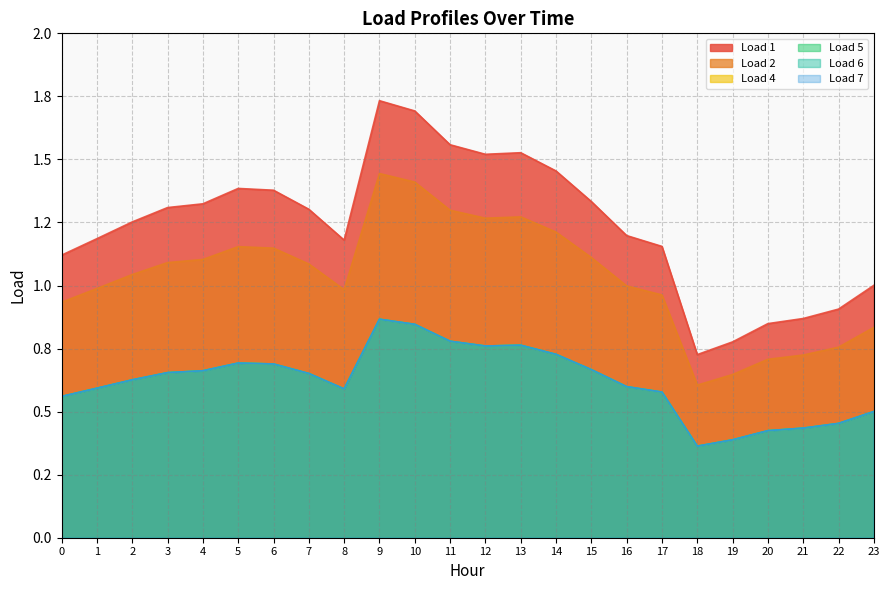

True or false: Load 7 and Load 4 cross at least once.

False